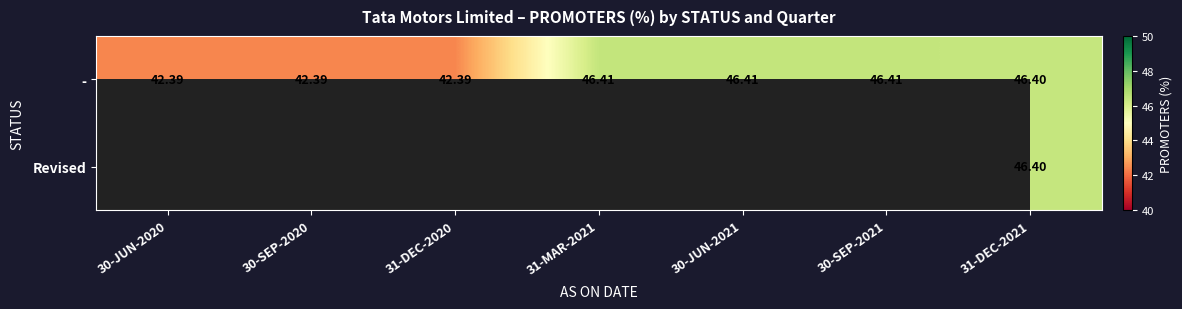

What is the difference between the second highest and second lowest values in the - series?

4.0